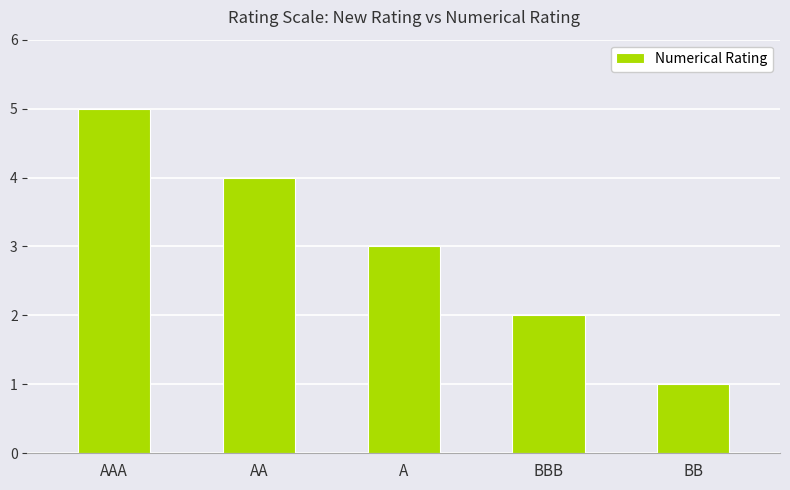

At which category does the chart reach its minimum across all series?

BB